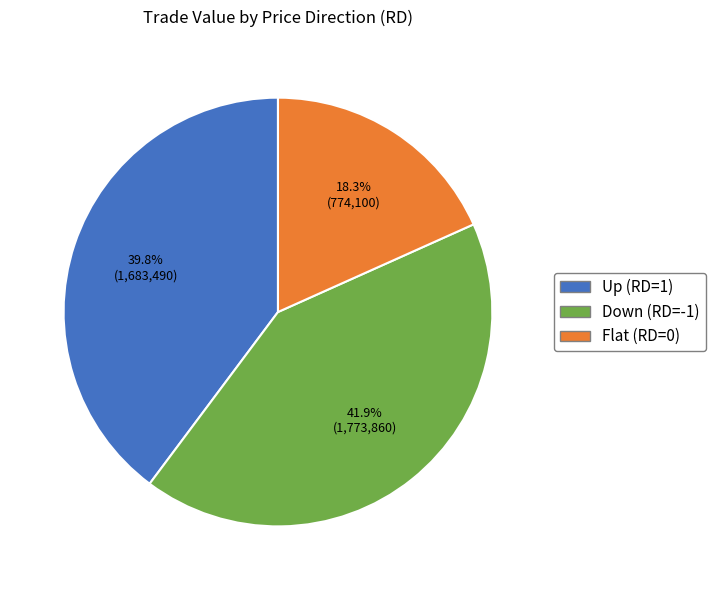

Which category has the smallest portion of the pie?

Flat (RD=0)